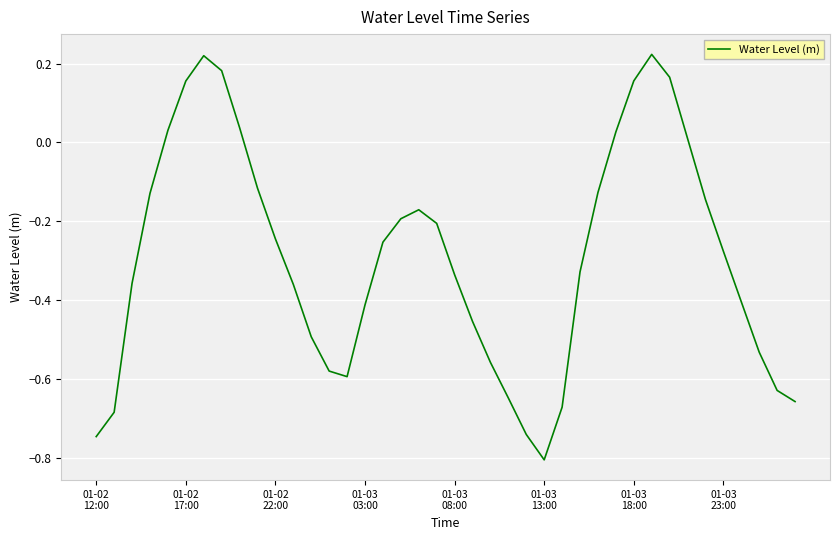

What is the smallest value displayed?

-0.8